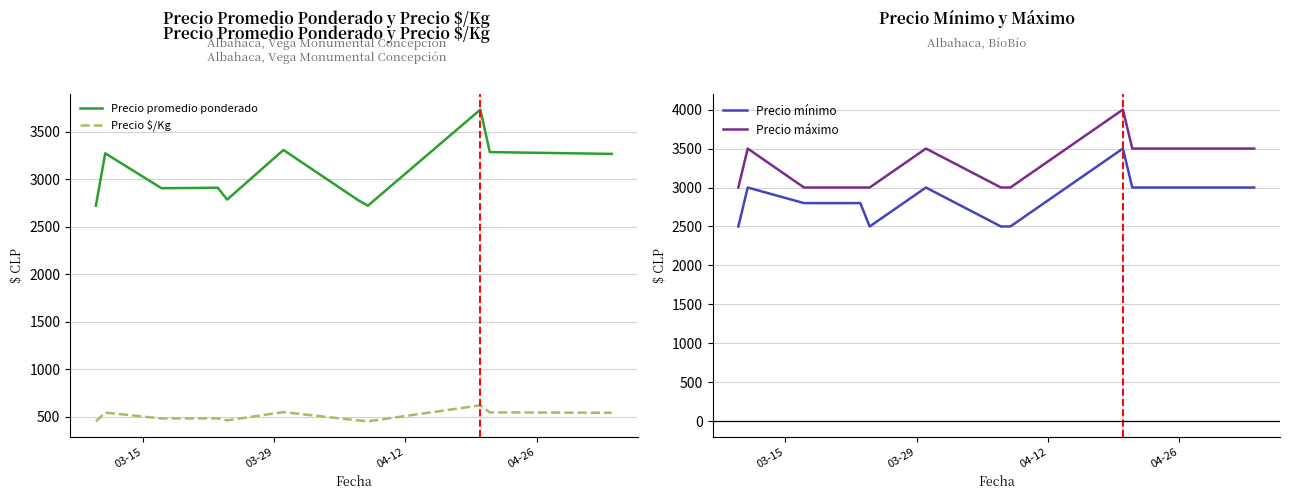

What are all the series names shown in the legend?

Precio promedio ponderado, Precio $/Kg, Precio mínimo, Precio máximo